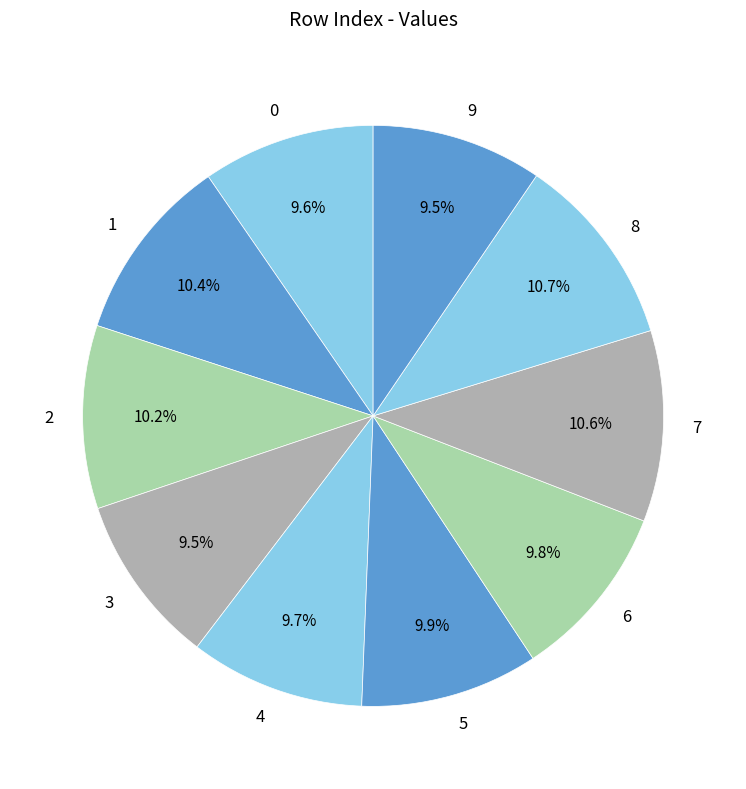

How many segments does this pie chart have?

10